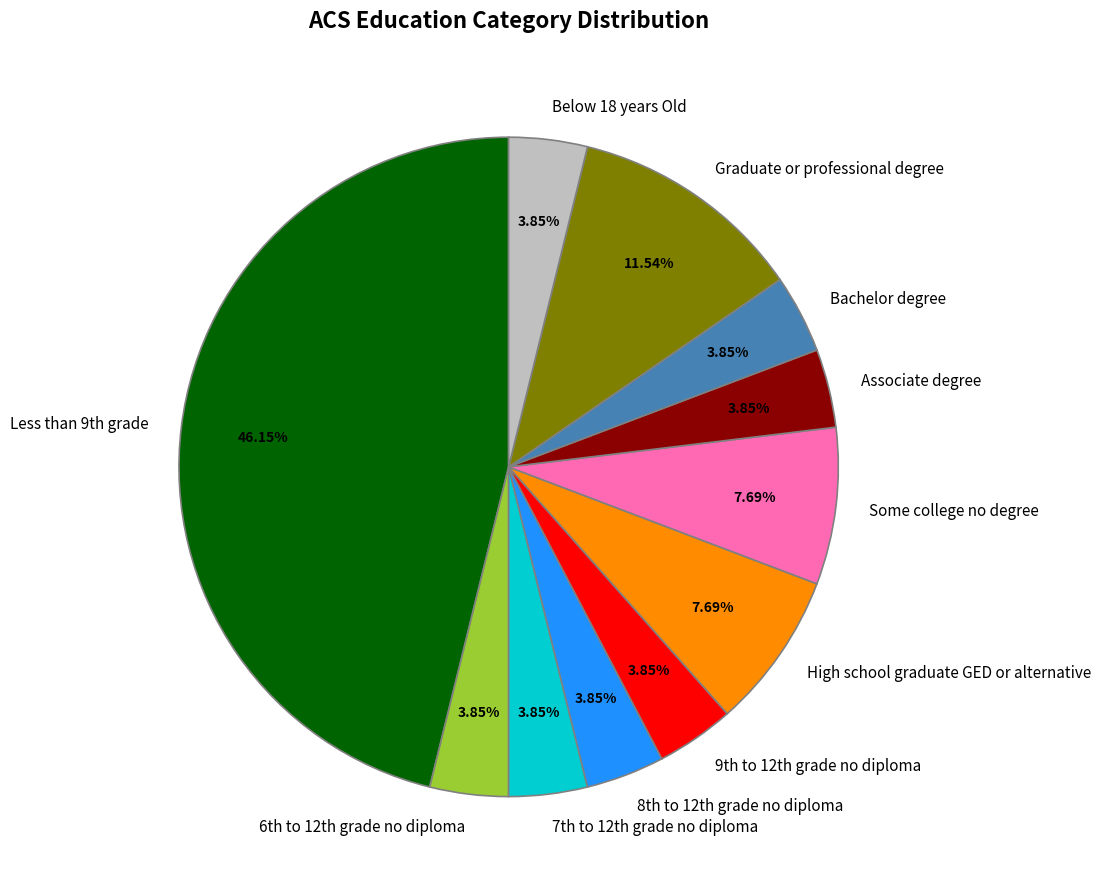

The Some college no degree slice represents 8% of the pie. True or false?

True